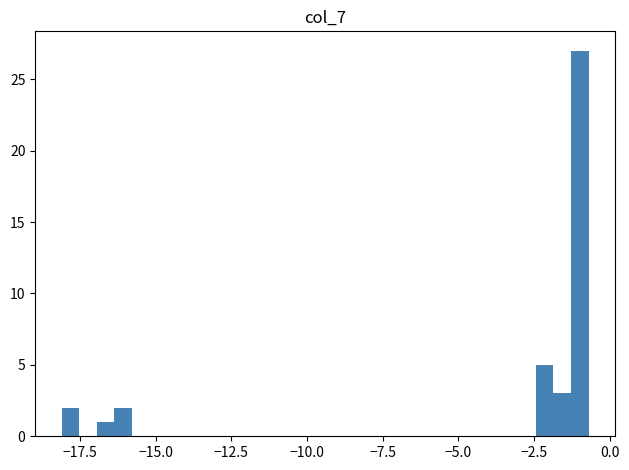

Read against the x-axis, roughly where is the centre of the tallest bar?

-1.0